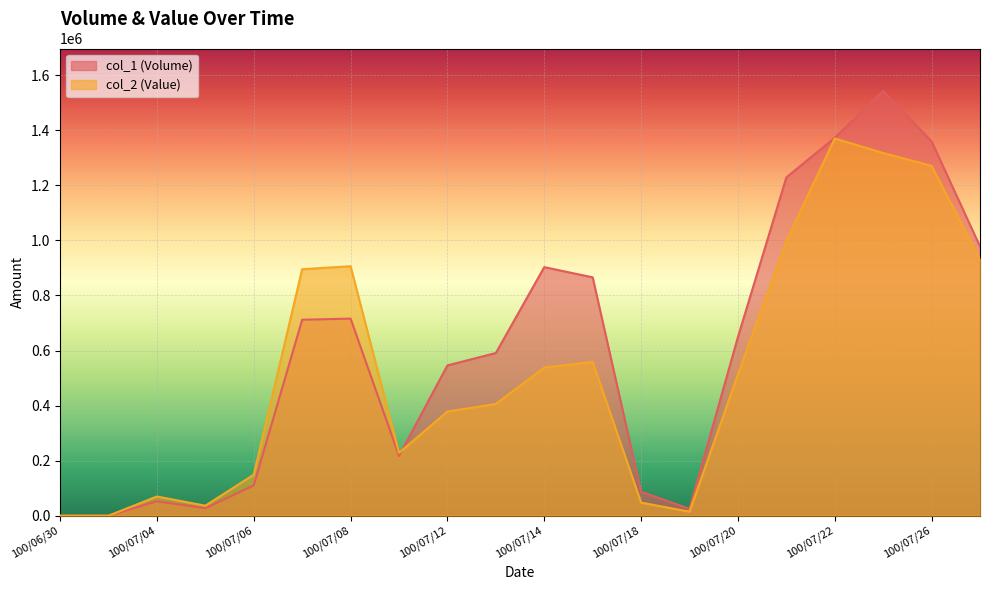

True or false: col_2 (Value) has a value of 97223 at 100/07/04.

False